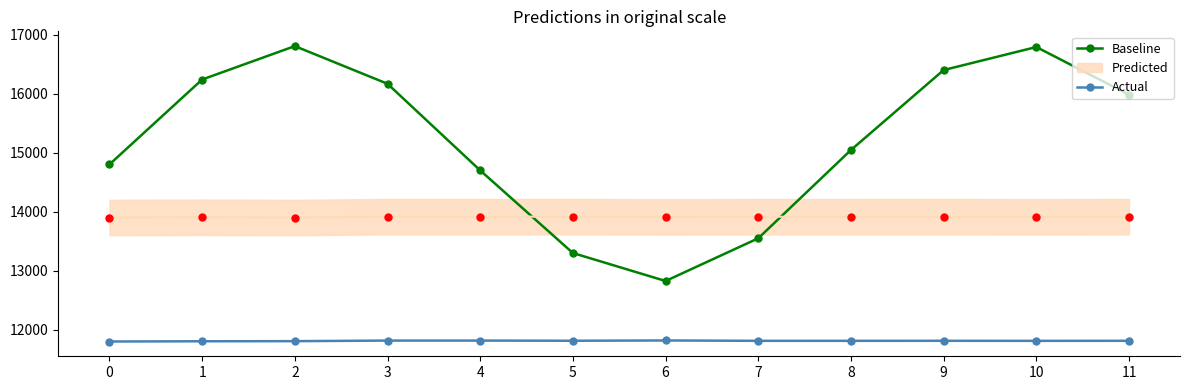

At how many categories does at least one series exceed 13321?

10